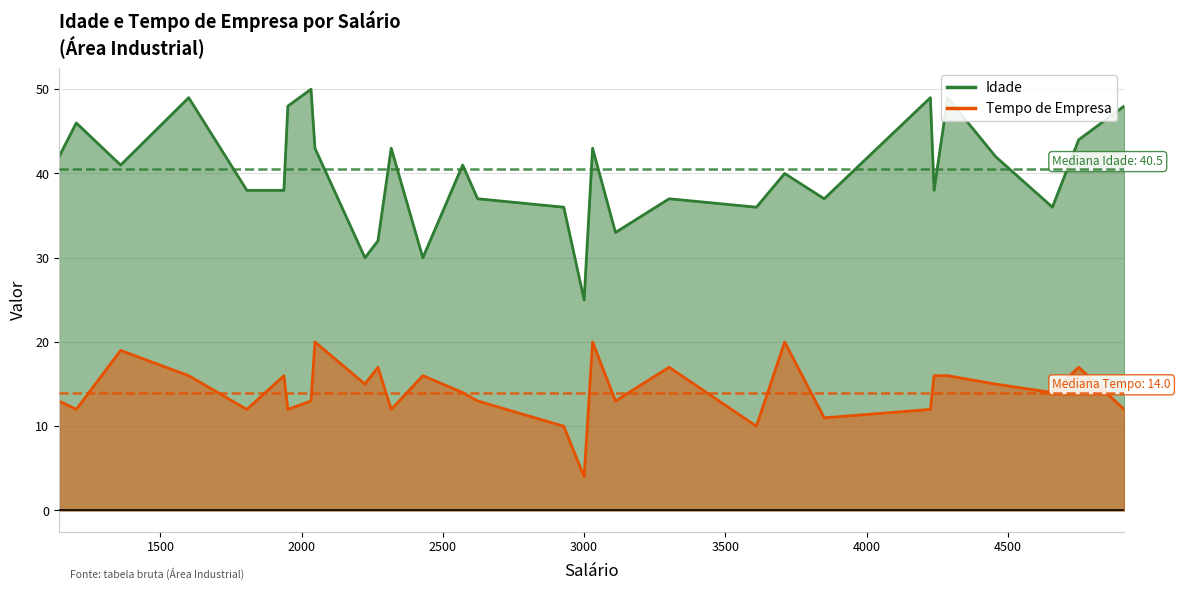

What is the approximate value of Idade at 2623, to the nearest 5?

35